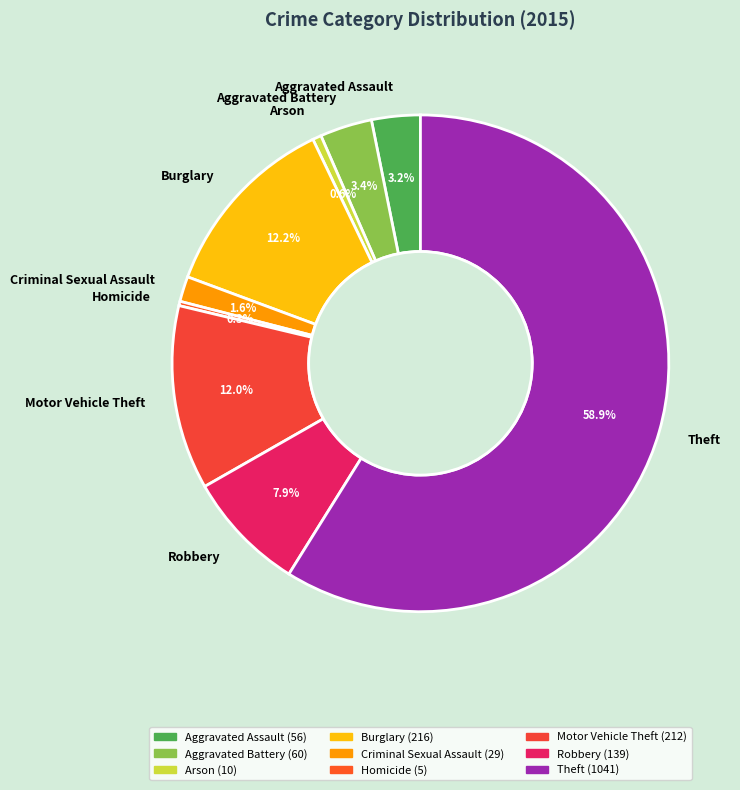

How many segments does this pie chart have?

9